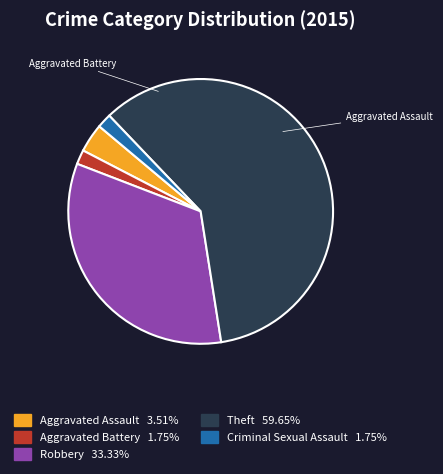

Does any single category account for the majority?

Yes